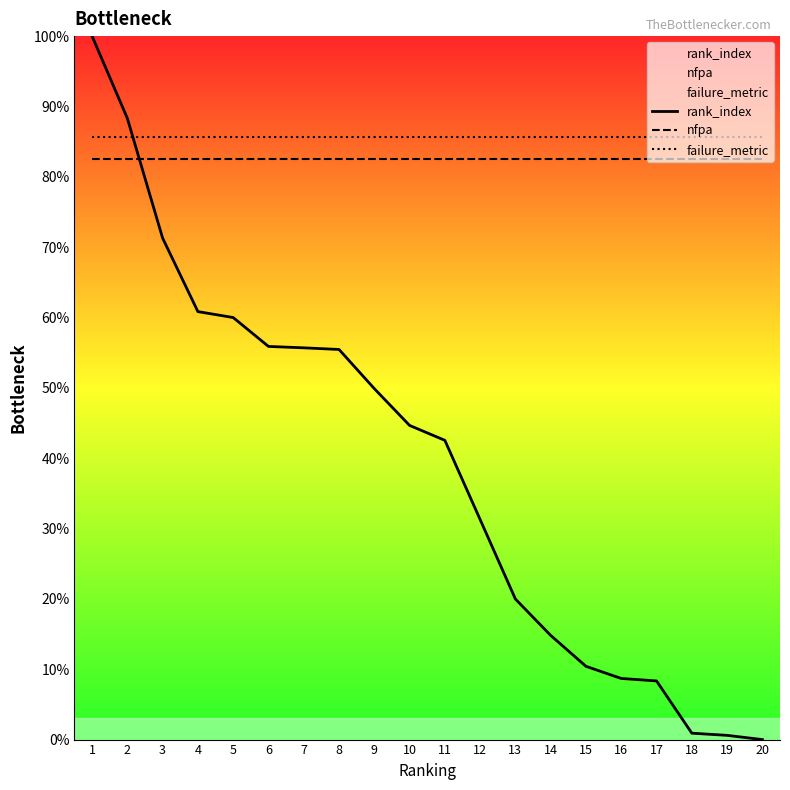

Rank the series at 1 from lowest to highest value.

nfpa, failure_metric, rank_index